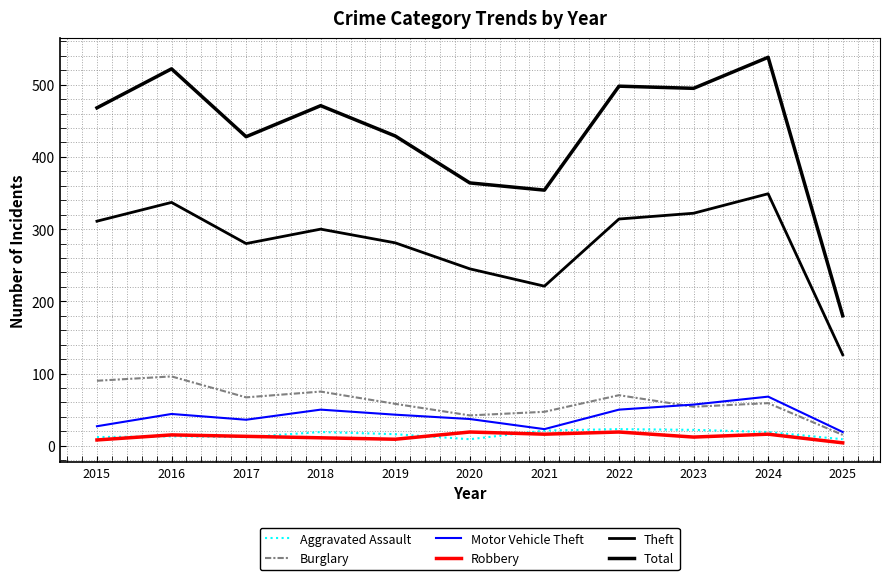

Reading right to left, list all the values displayed in this chart.

Aggravated Assault: 9	19	22	23	21	9	16	19	12	13	12
Burglary: 15	59	54	70	47	42	58	75	67	96	90
Motor Vehicle Theft: 19	68	57	50	23	37	43	50	36	44	27
Robbery: 4	16	12	19	16	19	9	11	13	15	8
Theft: 126	349	322	314	221	245	281	300	280	337	311
Total: 180	538	495	498	354	364	429	471	428	522	468